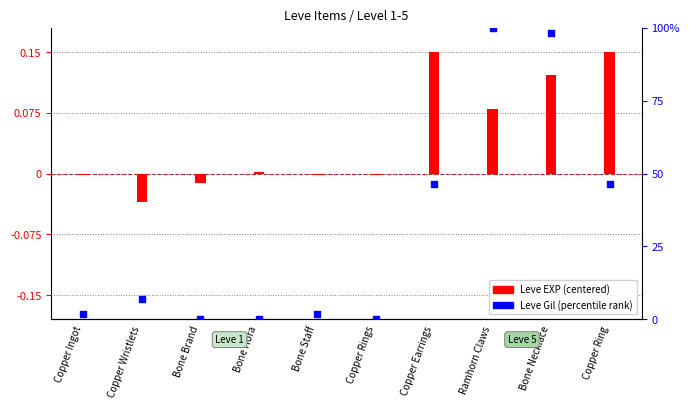

At how many categories does at least one series exceed 59?

2